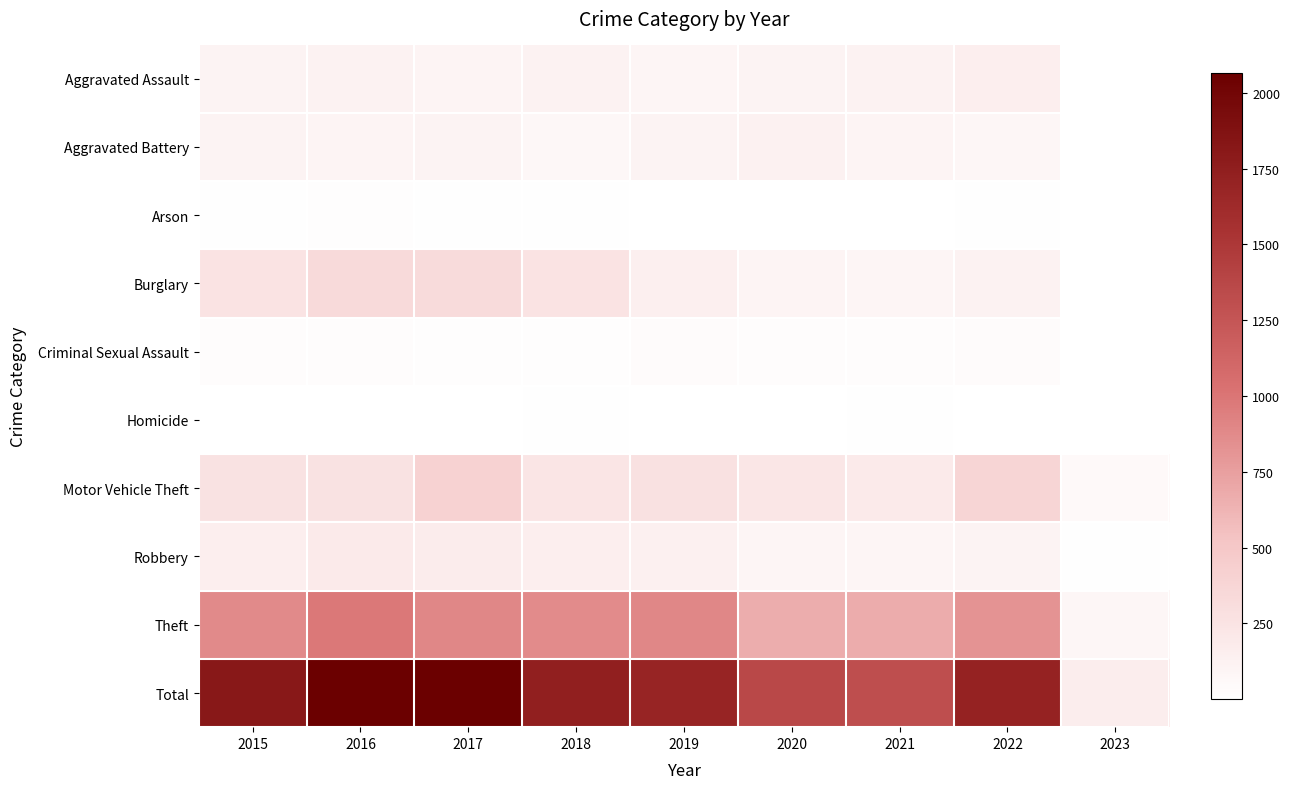

Reading left to right, list all the values displayed in this chart.

Aggravated Assault: 2015=110	2016=118	2017=105	2018=115	2019=92	2020=113	2021=115	2022=154	2023=8
Aggravated Battery: 2015=108	2016=102	2017=108	2018=67	2019=108	2020=126	2021=100	2022=81	2023=8
Arson: 2015=13	2016=20	2017=14	2018=12	2019=5	2020=4	2021=6	2022=11	2023=2
Burglary: 2015=254	2016=333	2017=329	2018=257	2019=143	2020=100	2021=90	2022=116	2023=5
Criminal Sexual Assault: 2015=28	2016=30	2017=21	2018=21	2019=35	2020=27	2021=26	2022=38	2023=2
Homicide: 2015=9	2016=7	2017=8	2018=10	2019=5	2020=2	2021=13	2022=9	2023=1
Motor Vehicle Theft: 2015=261	2016=265	2017=411	2018=231	2019=273	2020=222	2021=193	2022=373	2023=50
Robbery: 2015=154	2016=194	2017=178	2018=155	2019=135	2020=97	2021=91	2022=111	2023=12
Theft: 2015=874	2016=984	2017=892	2018=868	2019=891	2020=666	2021=678	2022=818	2023=76
Total: 2015=1811	2016=2053	2017=2066	2018=1736	2019=1687	2020=1357	2021=1312	2022=1711	2023=164